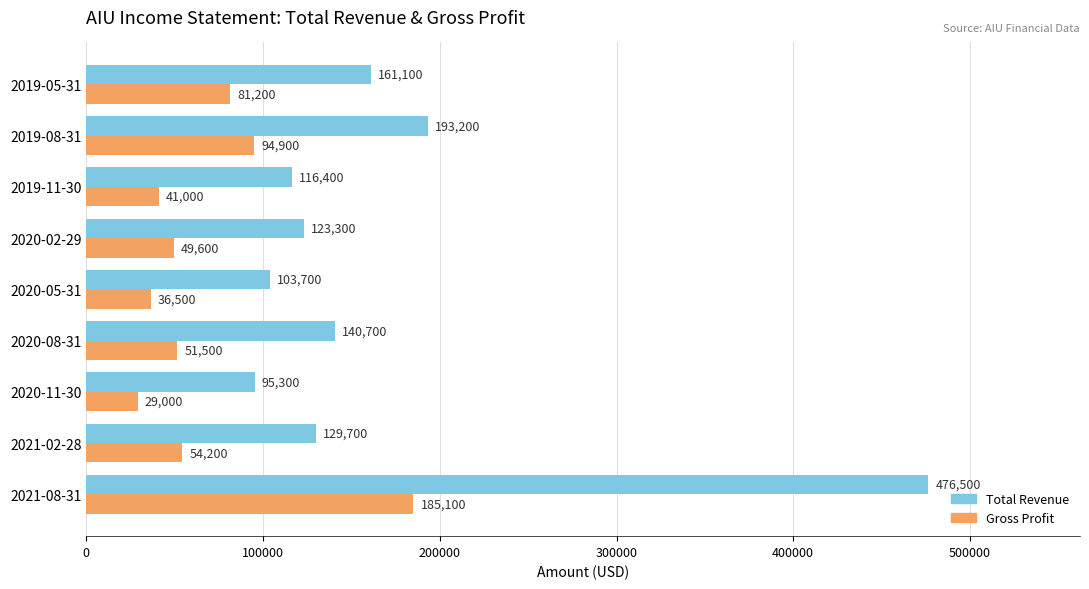

True or false: Gross Profit has a value of 84475 at 2020-08-31.

False